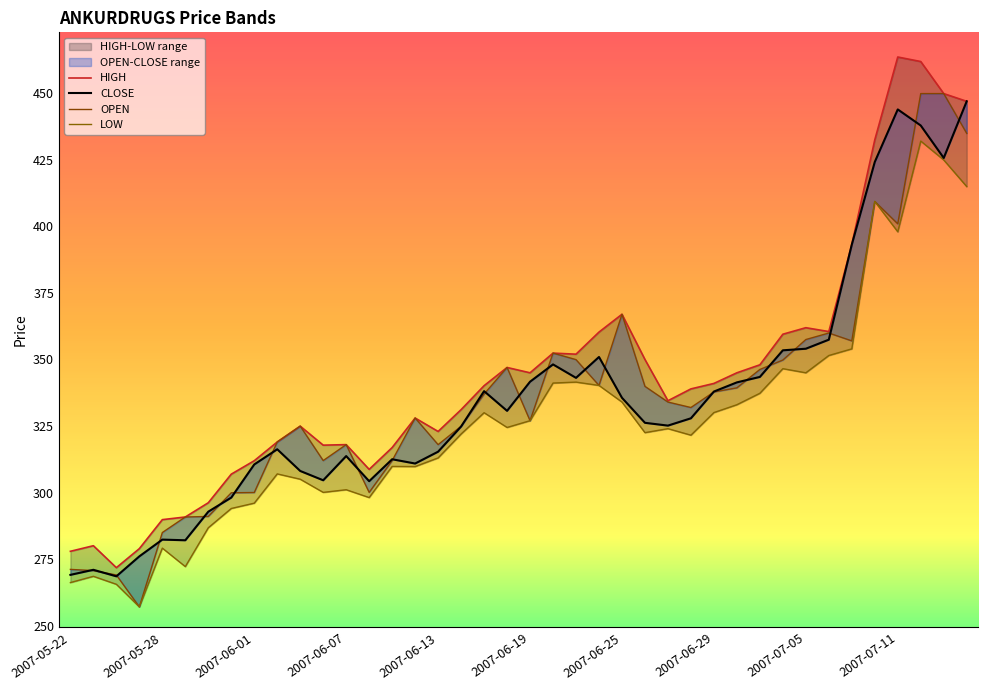

What is the greatest value displayed?

463.7